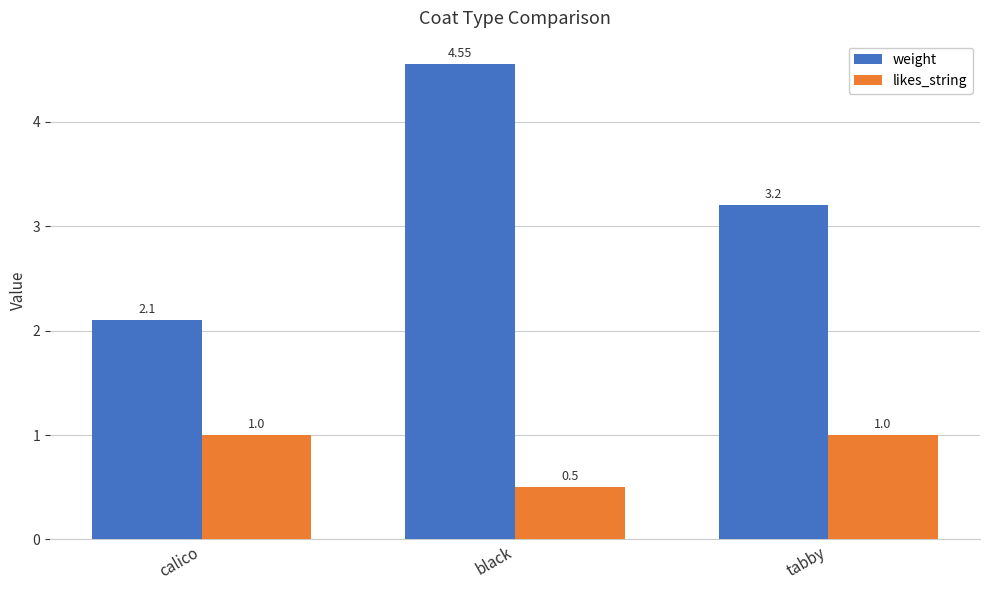

At how many categories does at least one series exceed 4?

1